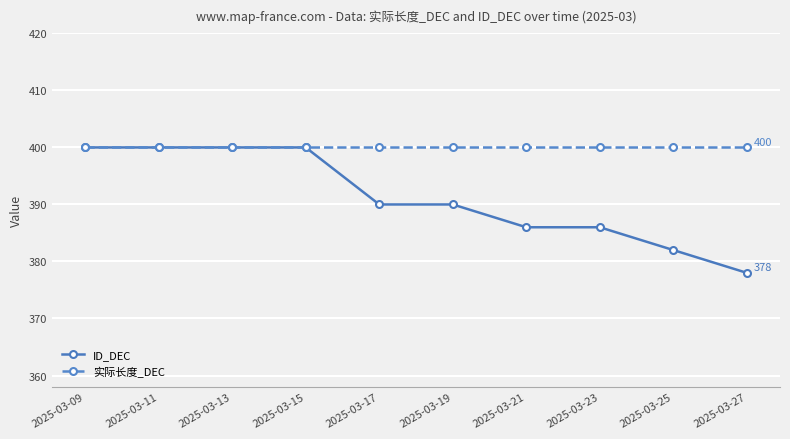

What is the difference between the highest and lowest values at 2025-03-27?

22